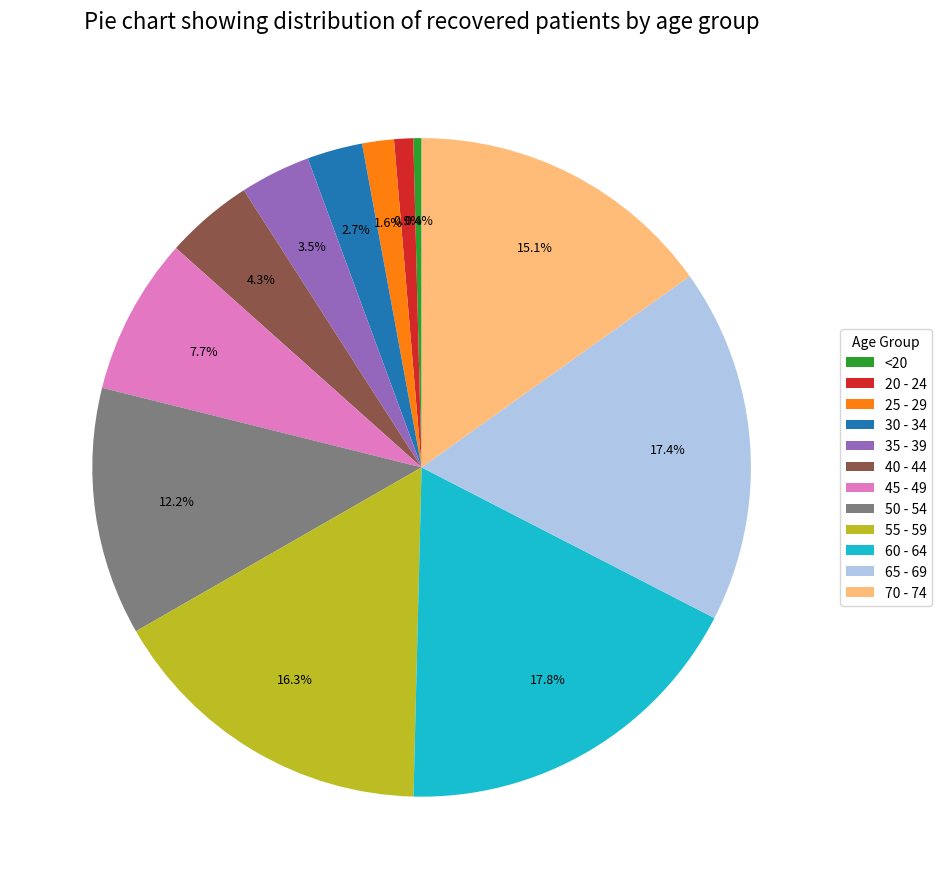

To the nearest percent, what is the difference between the largest and smallest slice percentages?

17%